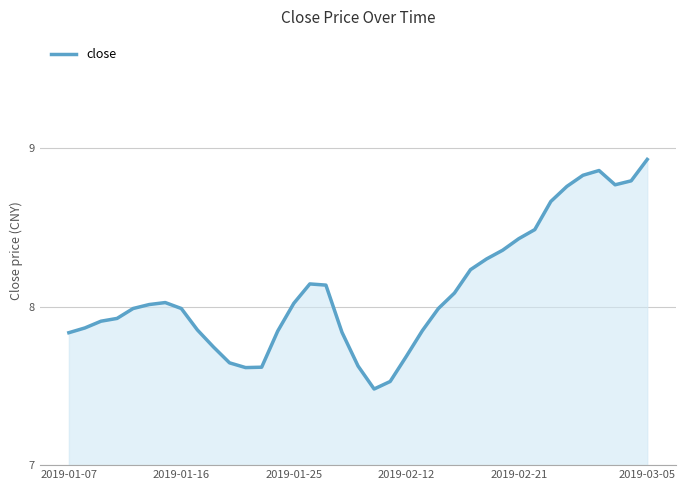

What is the difference between the maximum and minimum values?

1.4